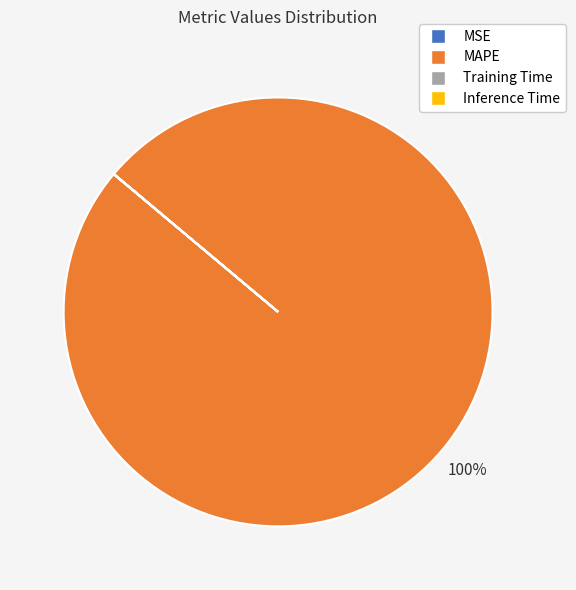

To the nearest percent, what is the average slice percentage?

25%